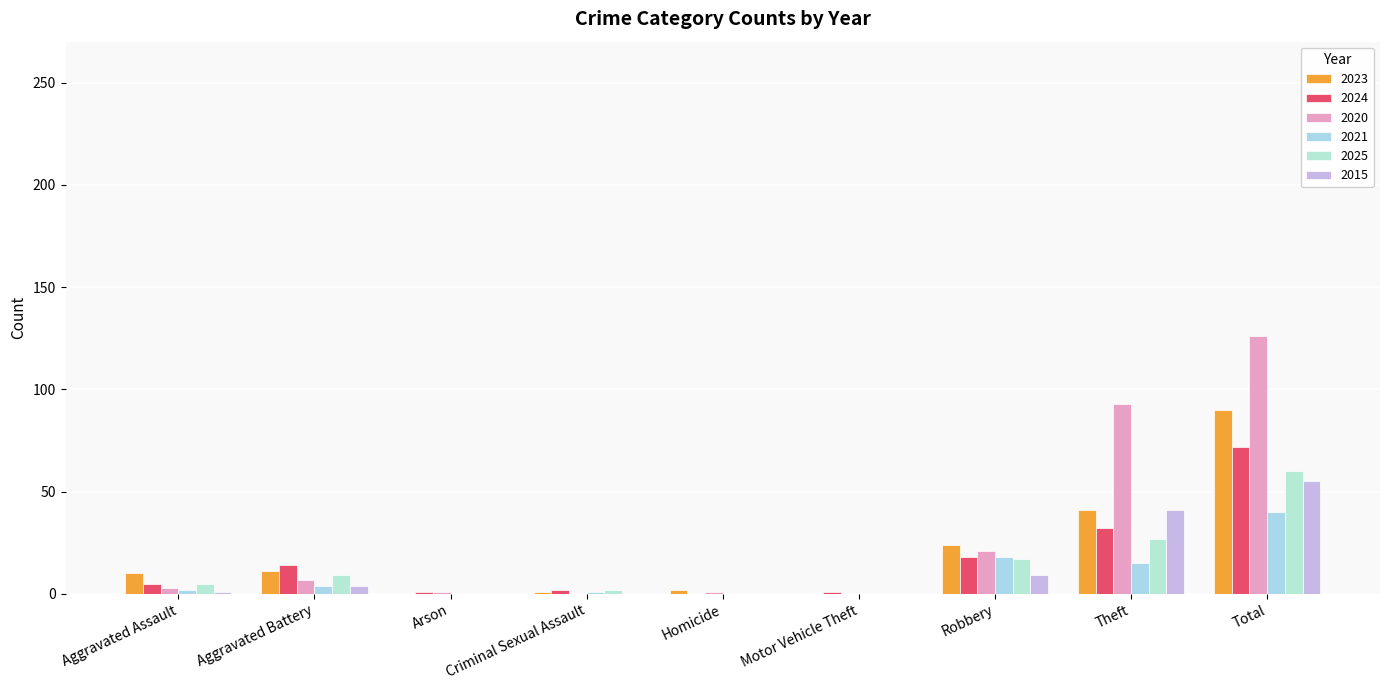

What is the maximum value shown in the chart?

126